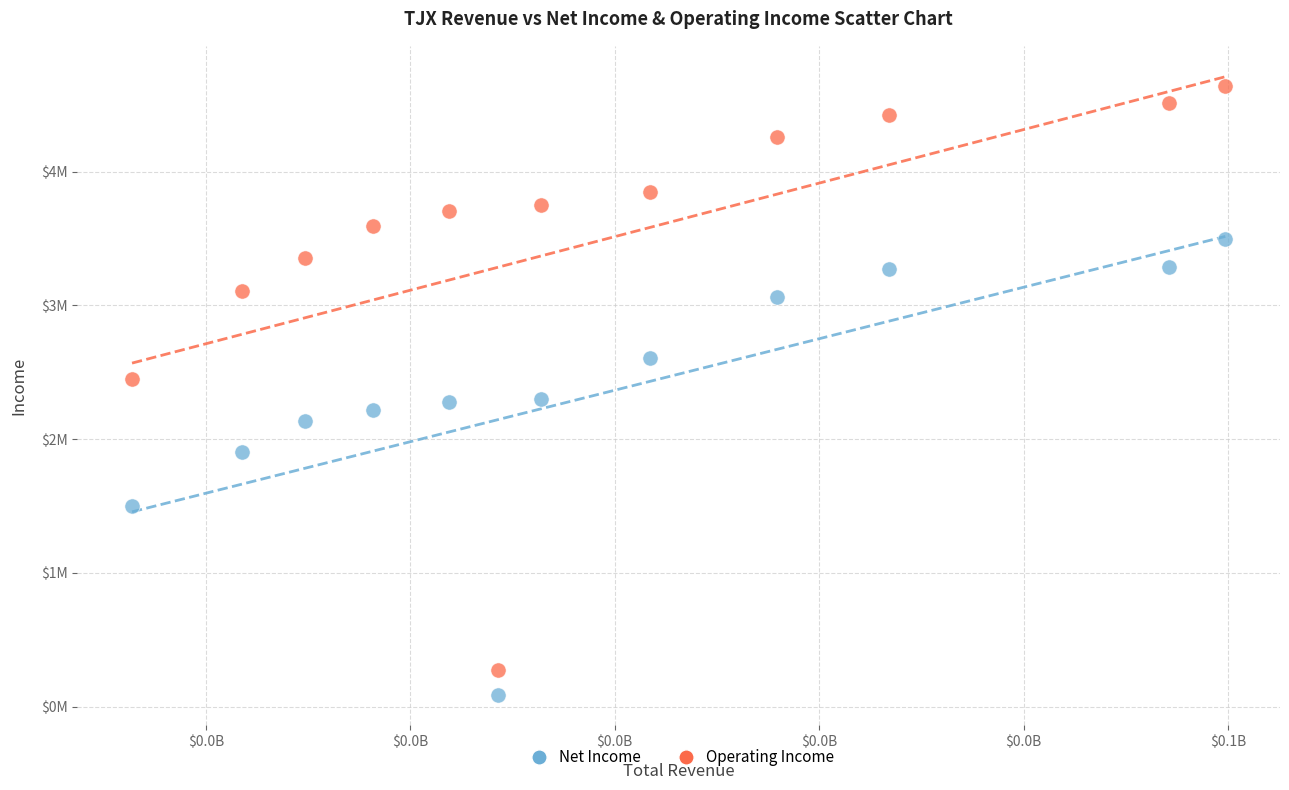

Which series has the widest spread of Y values?

Operating Income